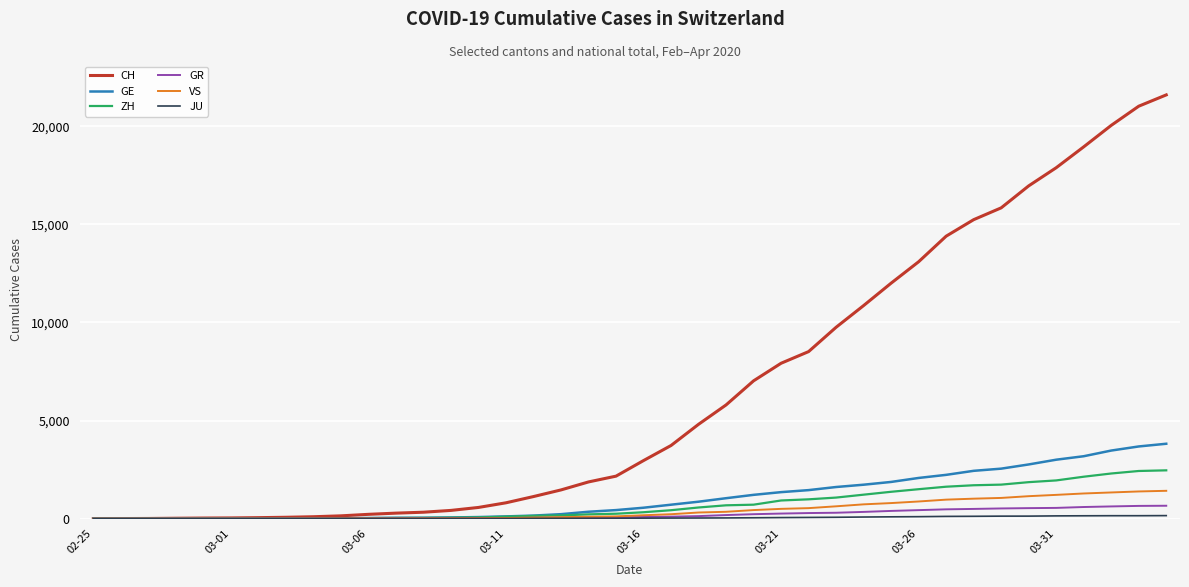

What is the highest value of the GE series?

3816